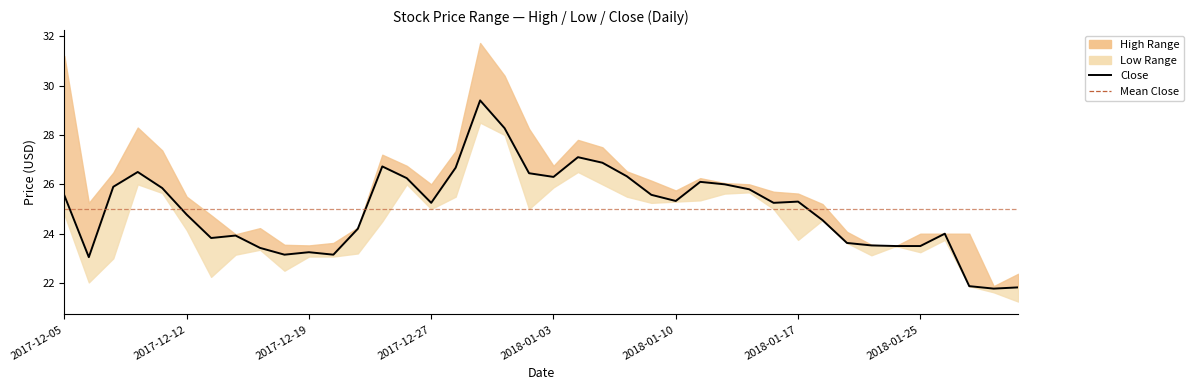

Is the value of Close at 2018-01-16 greater than the value of Low at 2017-12-21?

Yes